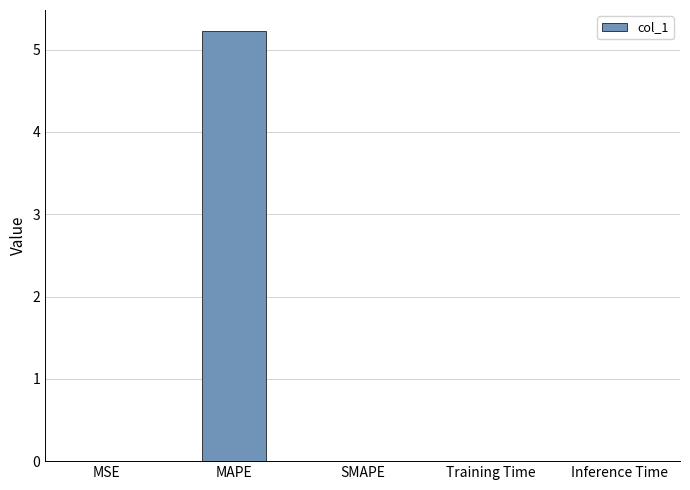

Are the bars horizontal?

No